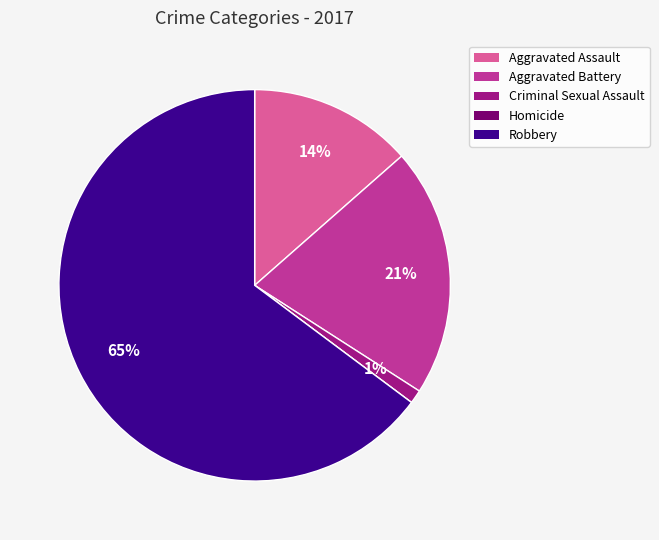

To the nearest percent, what is the combined percentage of Robbery and Aggravated Assault?

78%